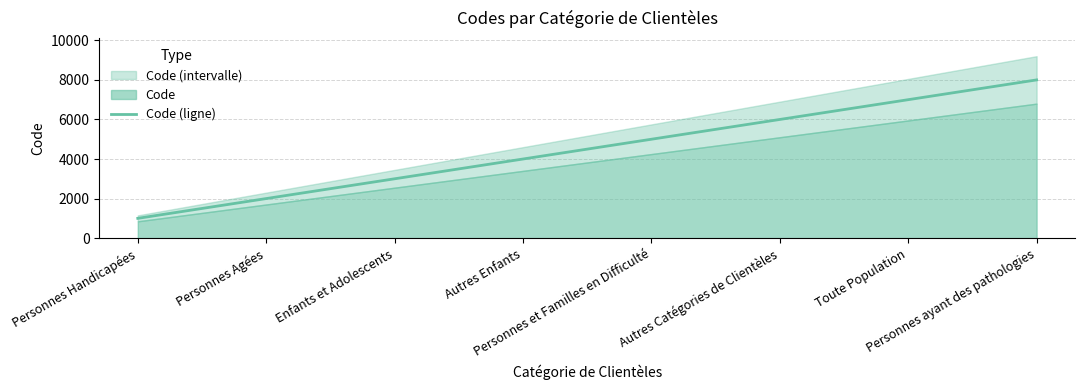

Reading right to left, transcribe all the data shown in this chart.

Personnes ayant des pathologies=8000	Toute Population=7000	Autres Catégories de Clientèles=6000	Personnes et Familles en Difficulté=5000	Autres Enfants=4000	Enfants et Adolescents=3000	Personnes Agées=2000	Personnes Handicapées=1000